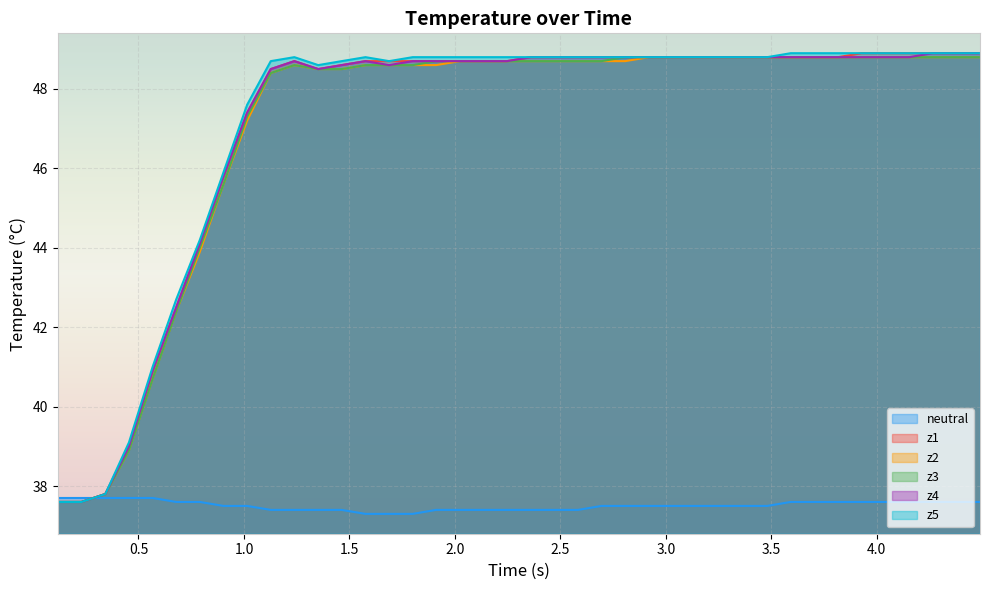

What is the maximum value for z3?

48.8